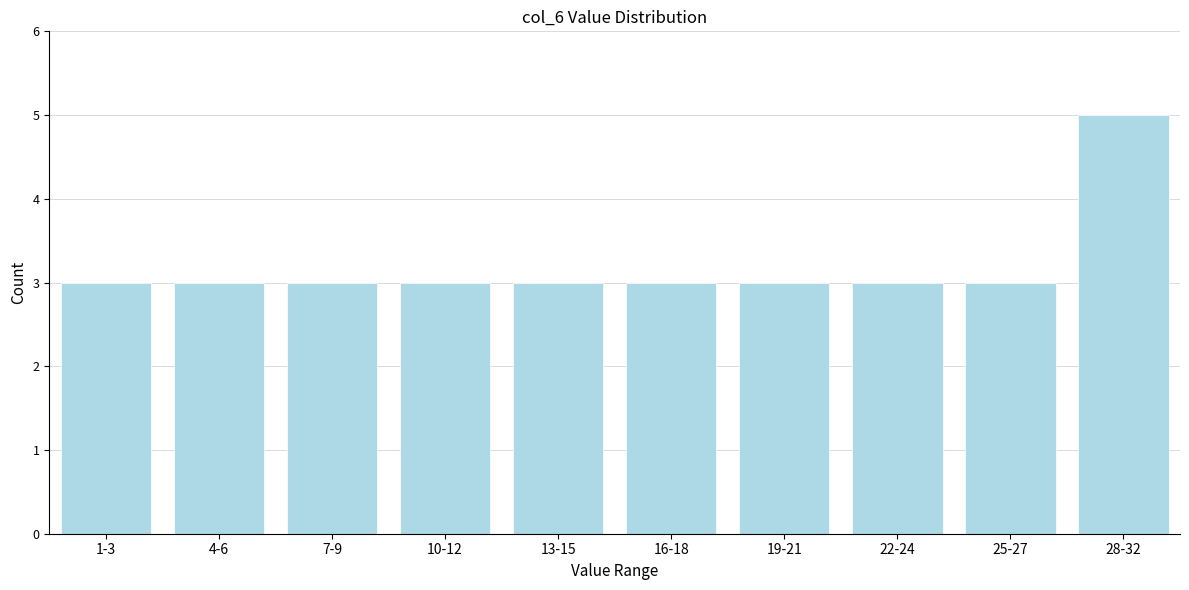

Reading right to left, extract all data points from this chart.

5	3	3	3	3	3	3	3	3	3